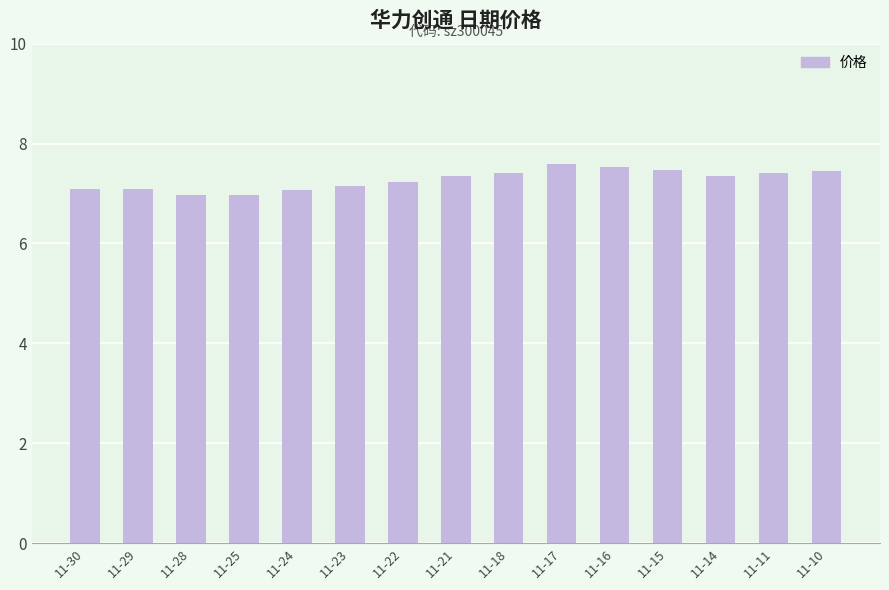

What is the smallest value displayed?

7.0